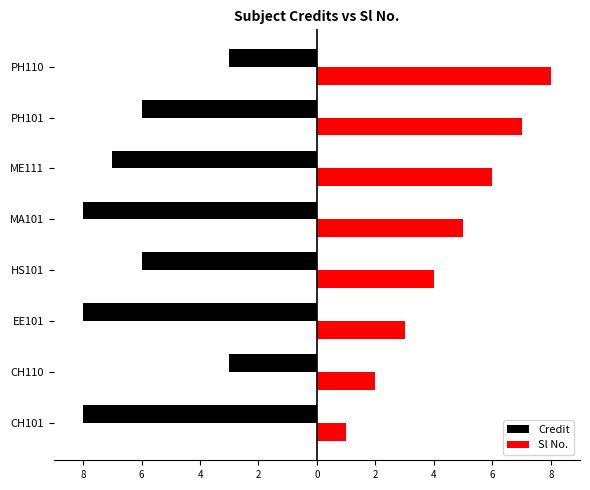

What are all the series names shown in the legend?

Credit, Sl No.